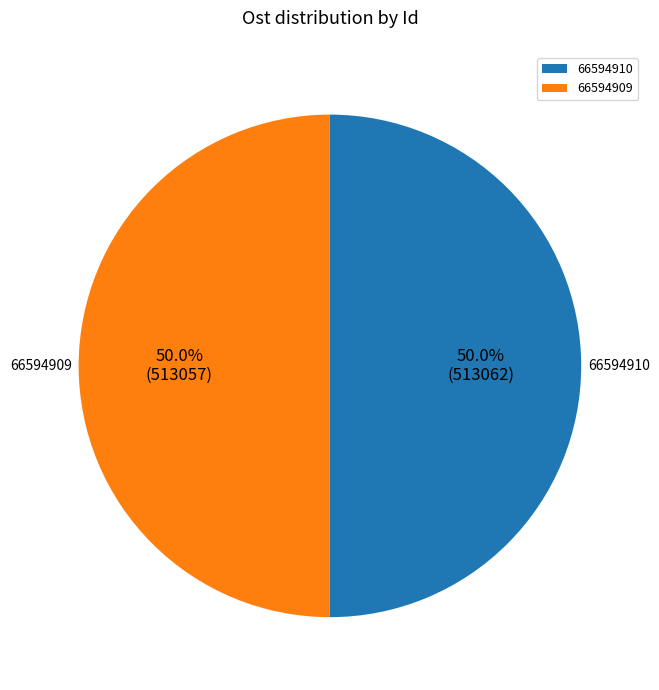

How many slices are in this pie chart?

2